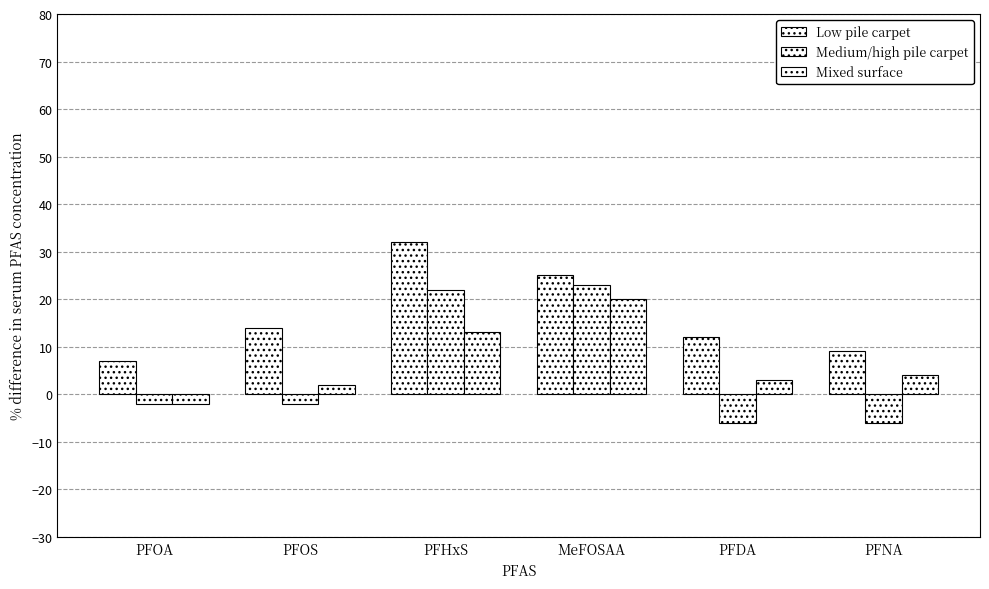

What is the approximate value of Low pile carpet at MeFOSAA?

25